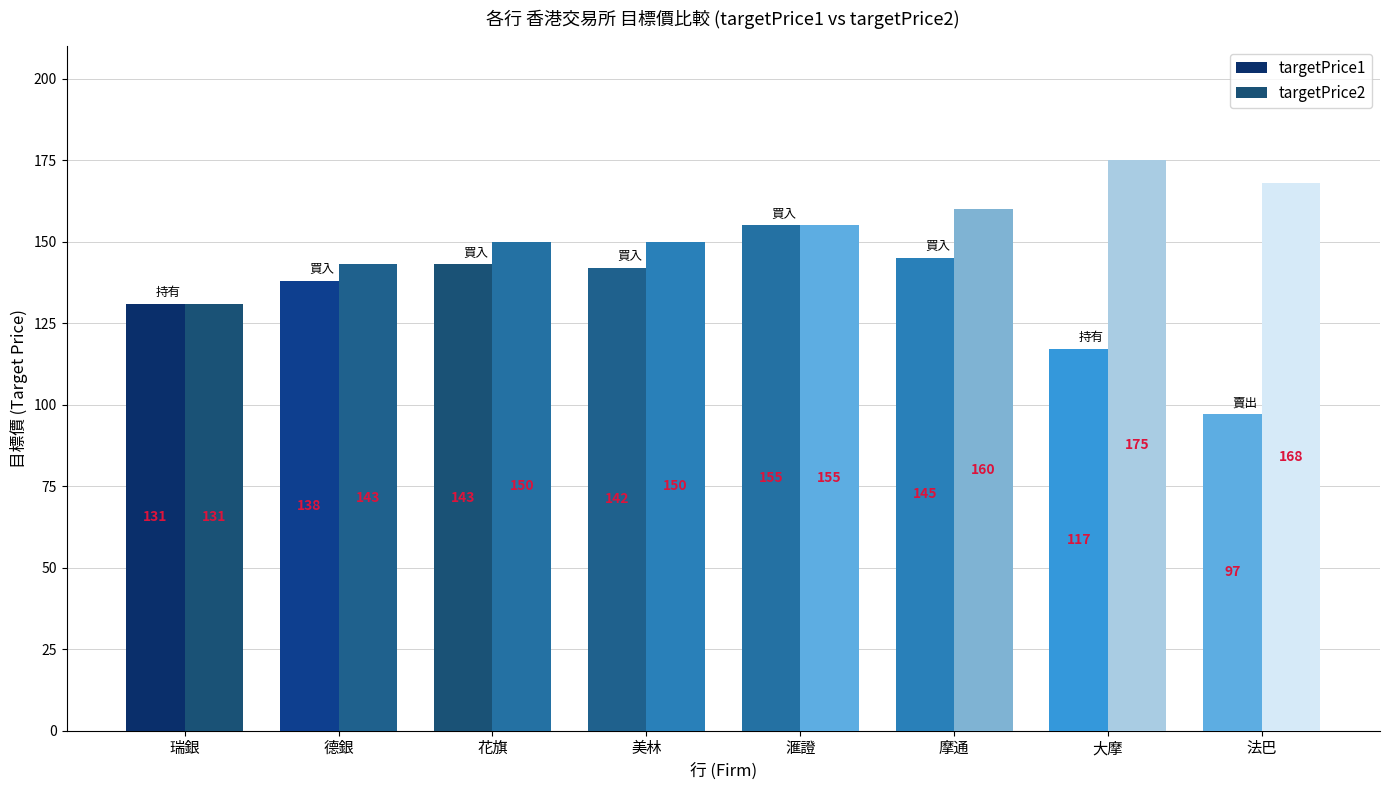

How many distinct data groups are displayed?

2